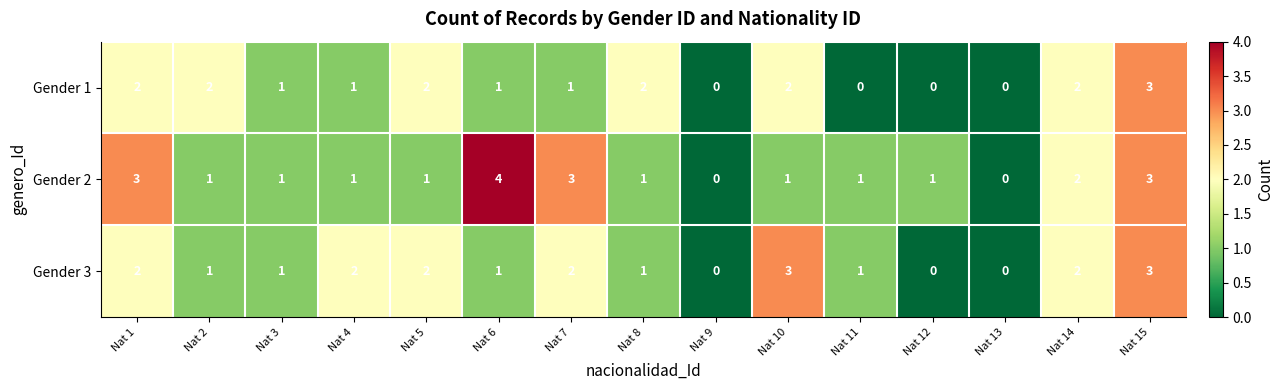

At which label does Gender 2 first exceed 1?

Nat 1